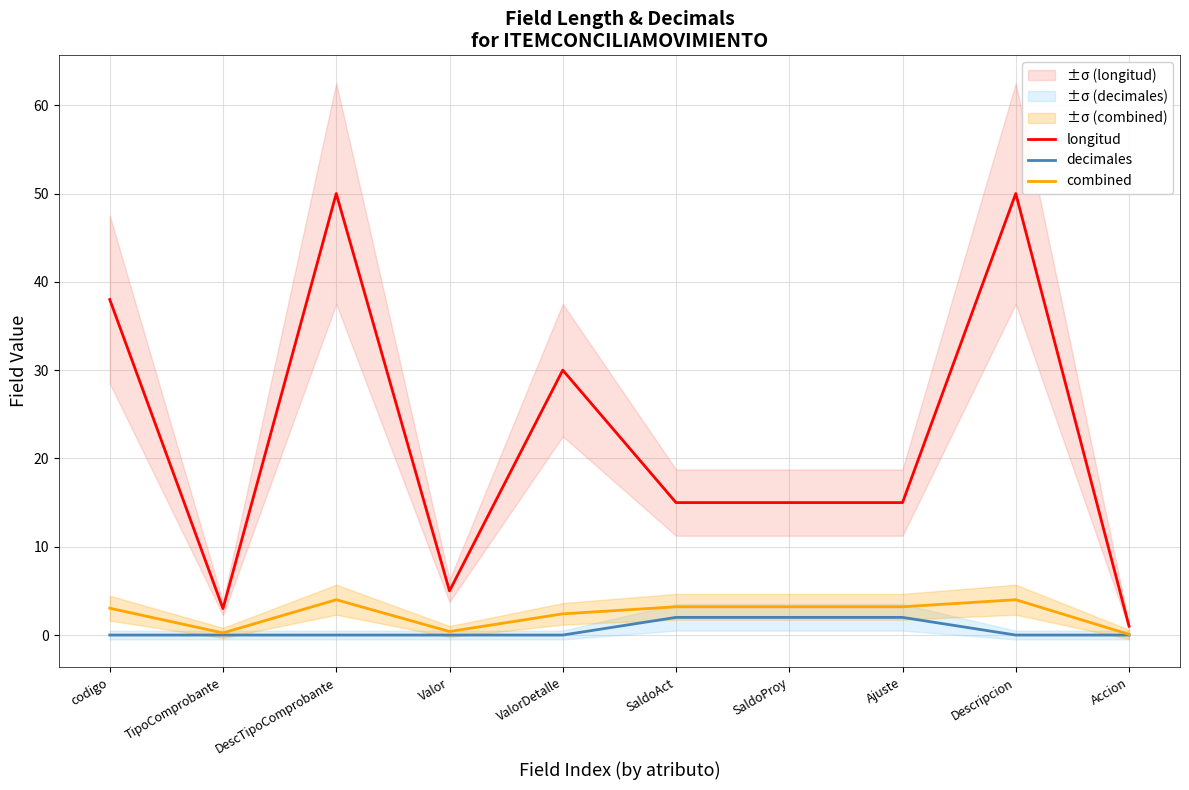

Is this an area chart (filled region under the line)?

No